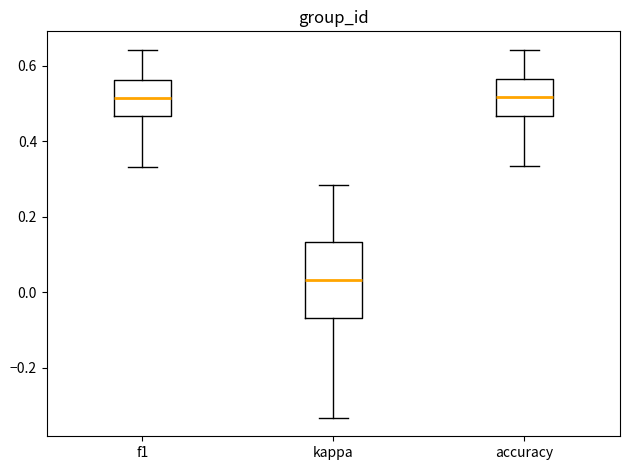

Where does the upper whisker of the box for kappa end on the y-axis? The values are not printed on the chart, so give them approximately, as read against the axis.

0.28